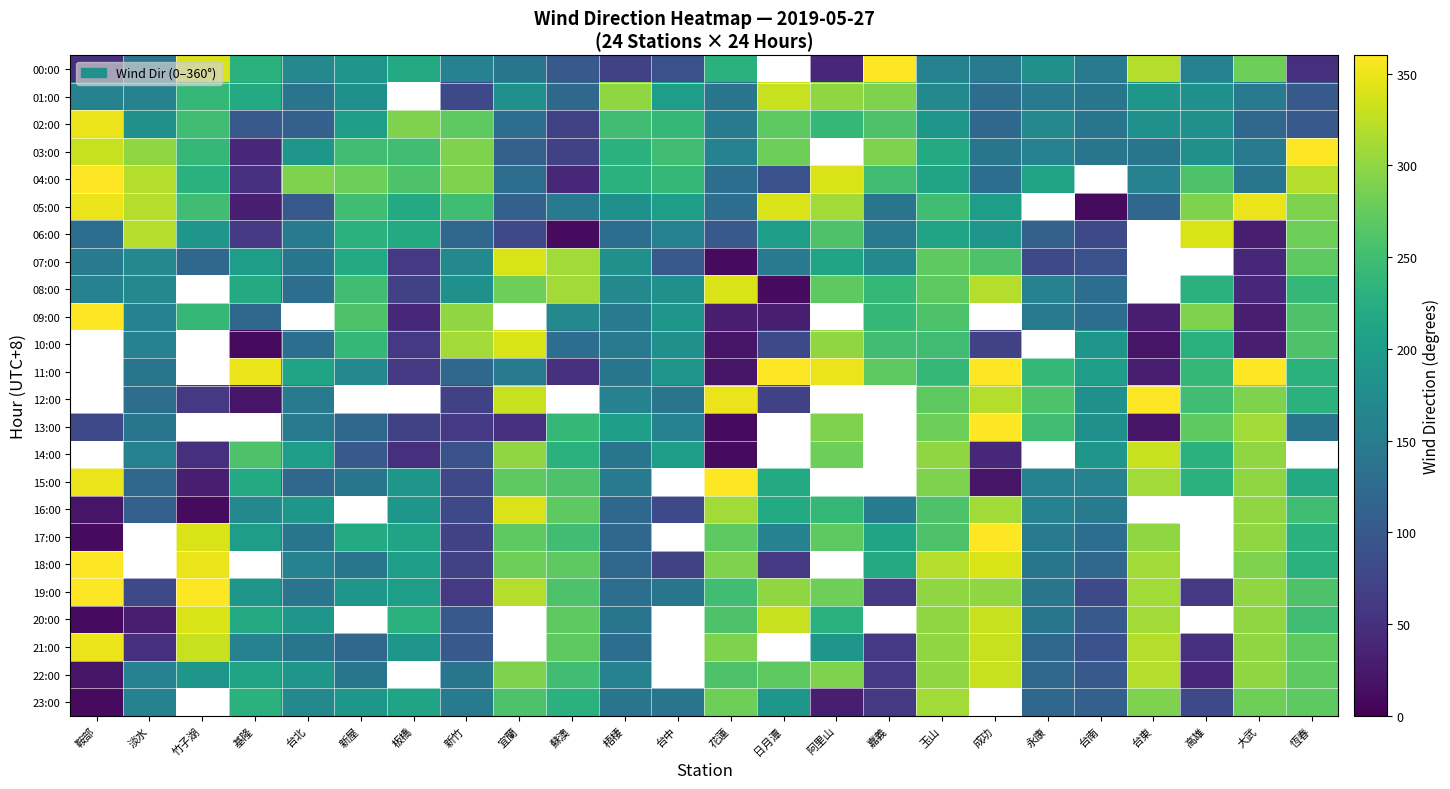

What is the spread (max minus min) of values at 新屋?

180.0